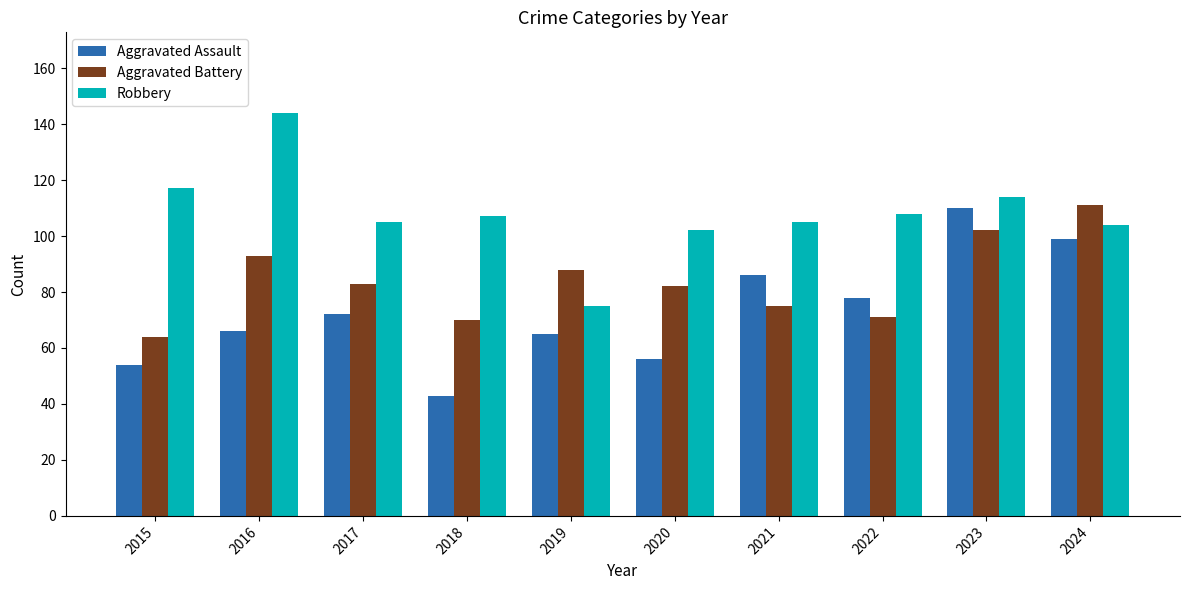

Is it true that Aggravated Assault equals 70 at 2015?

False